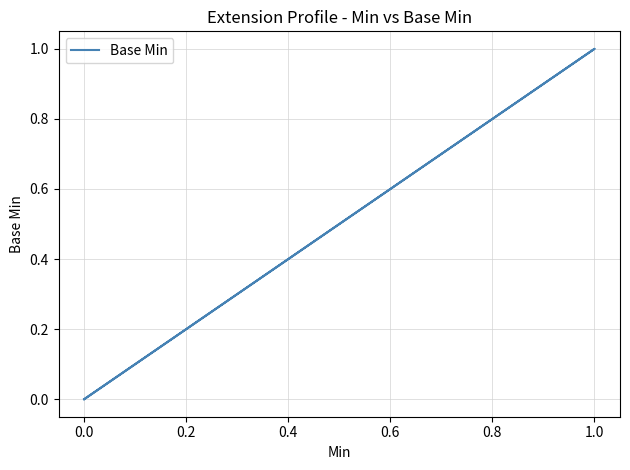

Does the chart display data point markers on the line(s)?

No